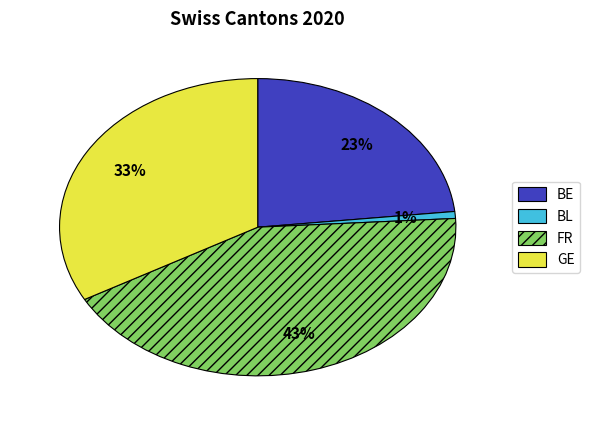

Is it true that BL is 11% of the pie?

False